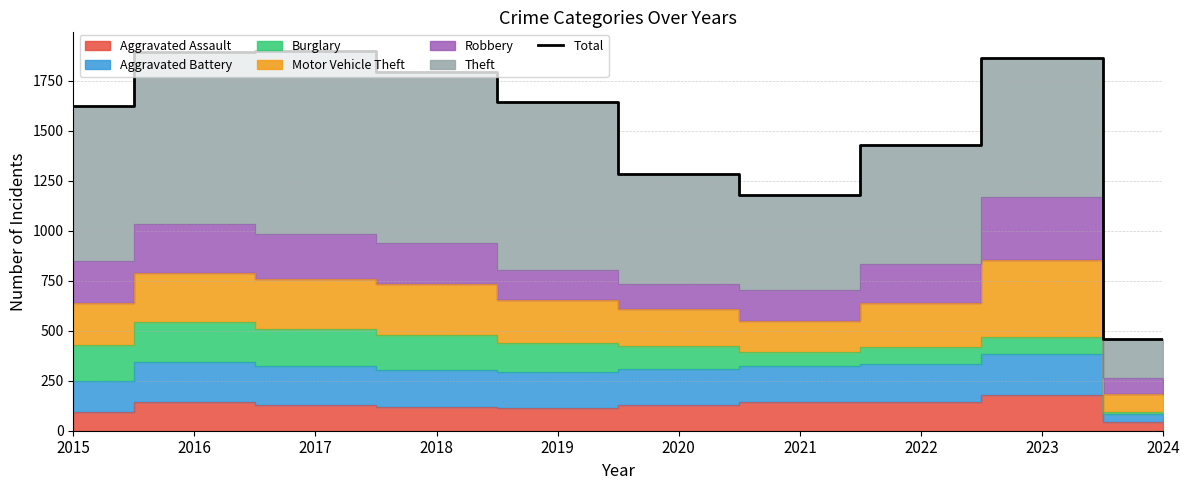

How many values are below 1645?

5